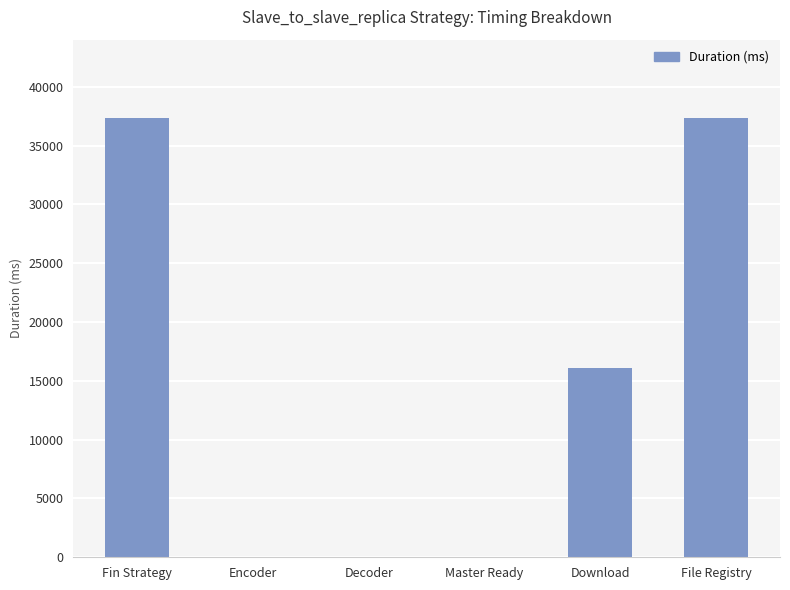

True or false: the data shows 23954 at Decoder.

False